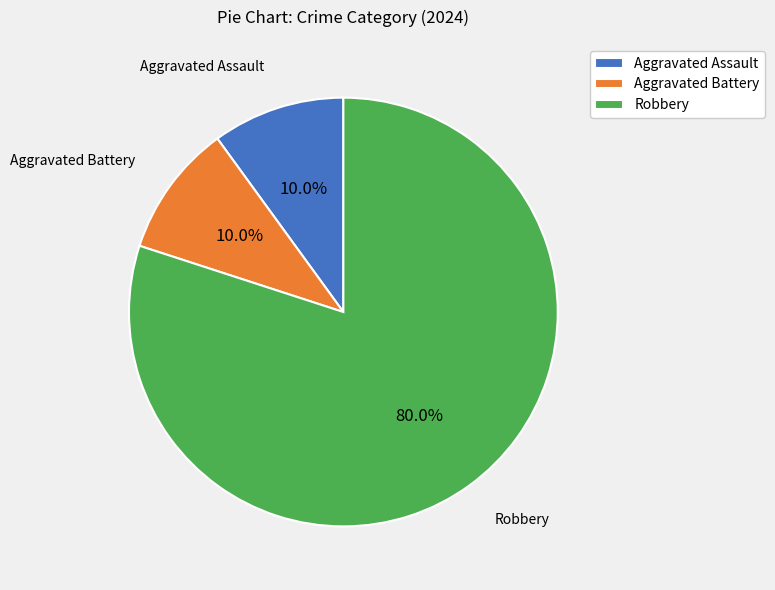

Does any single category account for the majority?

Yes